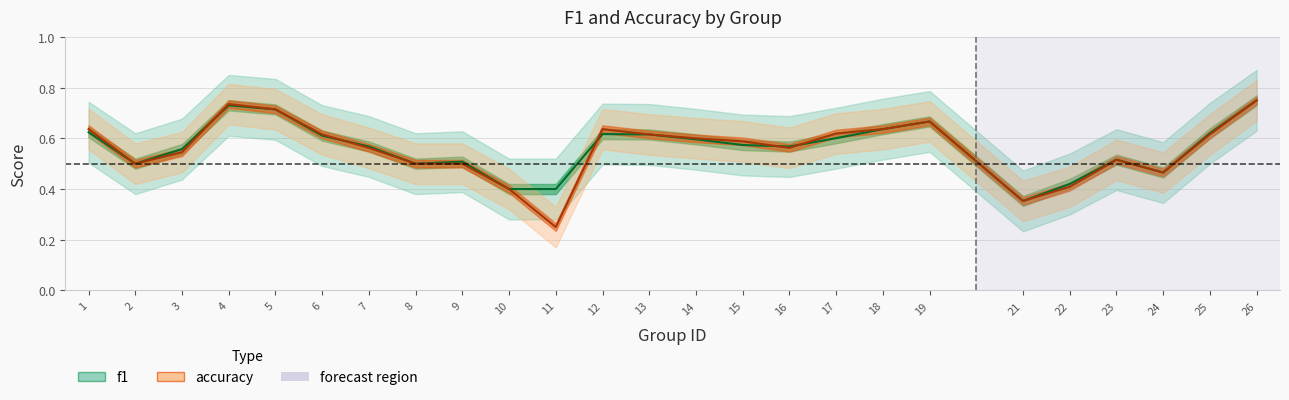

Between which two adjacent categories do f1 and accuracy first intersect?

3 and 4